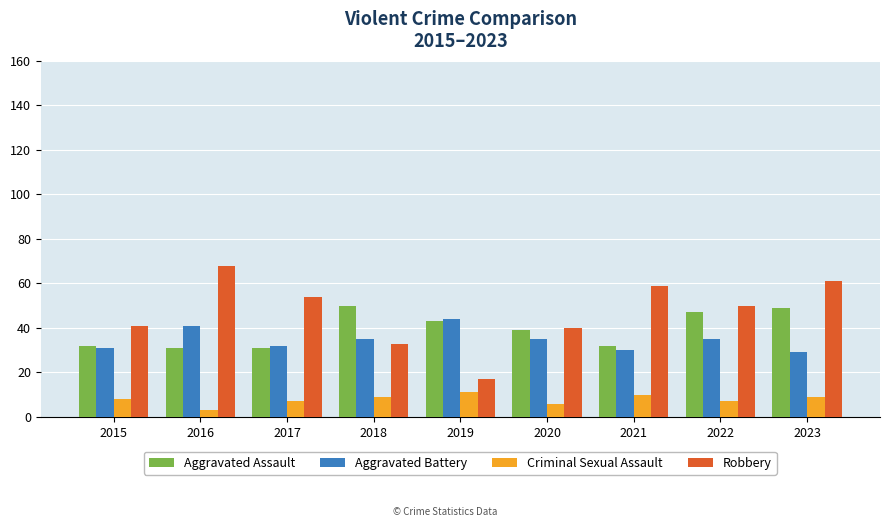

How many bars are there in total?

36